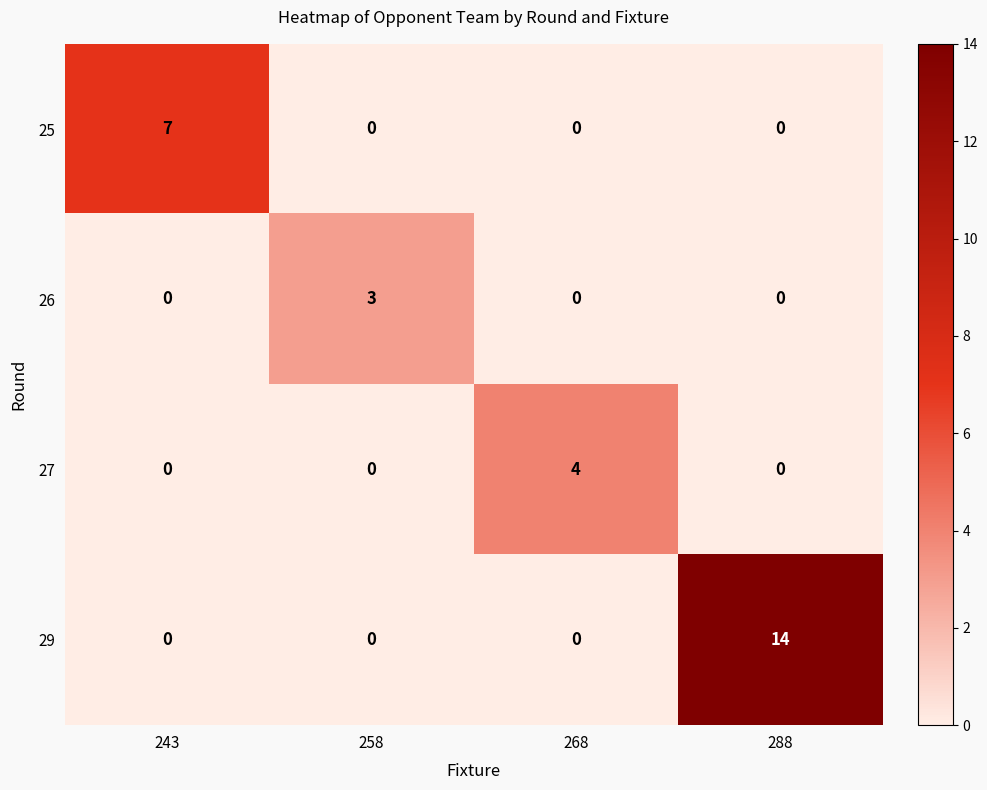

Reading right to left, list all the values displayed in this chart.

25: 288=0	268=0	258=0	243=7
26: 288=0	268=0	258=3	243=0
27: 288=0	268=4	258=0	243=0
29: 288=14	268=0	258=0	243=0